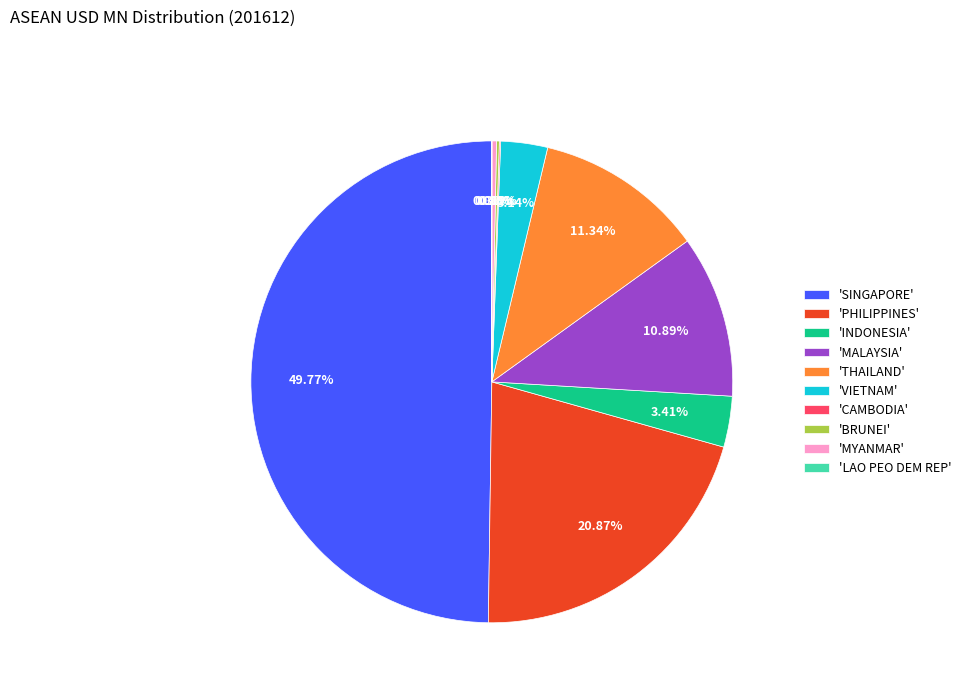

Is the sum of 'MALAYSIA' and 'PHILIPPINES' greater than half?

No